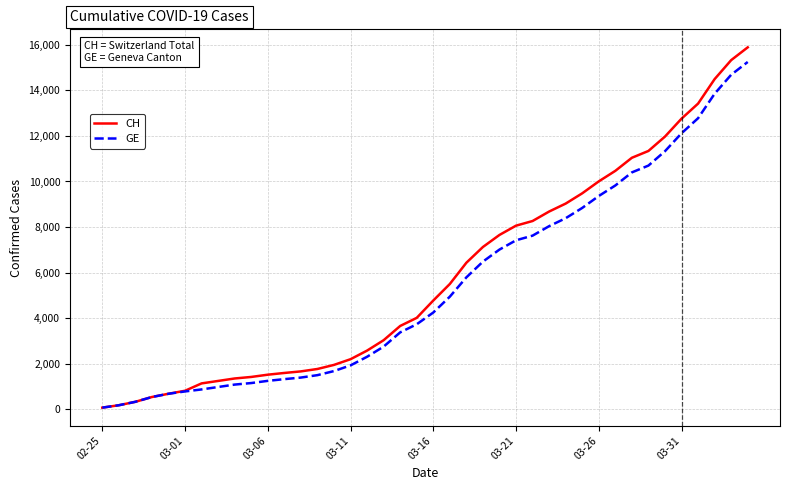

Is this an area chart (filled region under the line)?

No